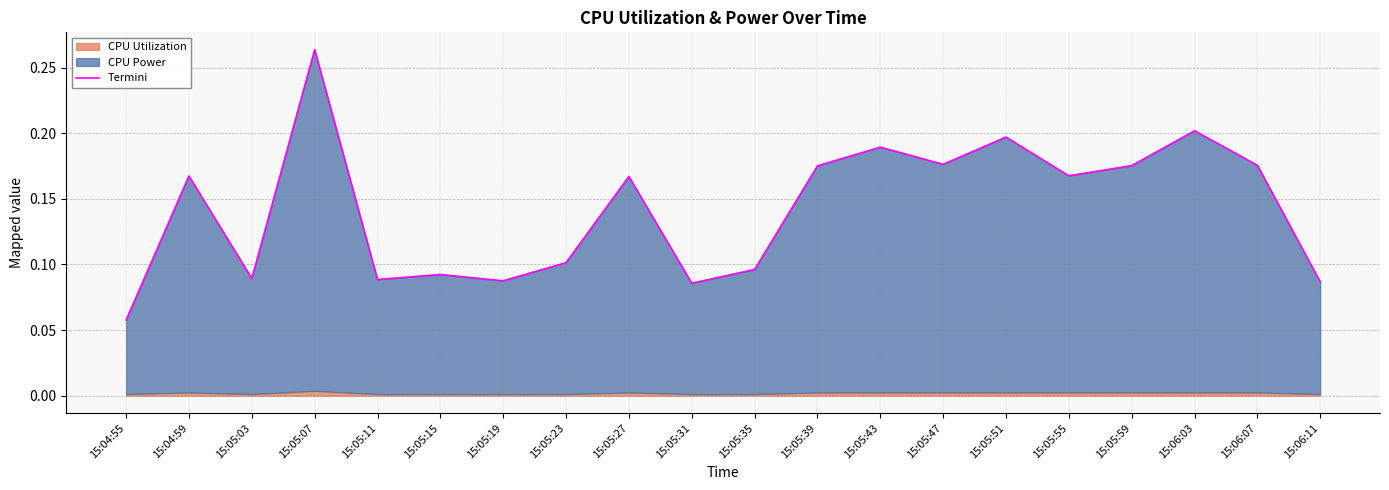

What is the minimum value shown in the chart?

0.1